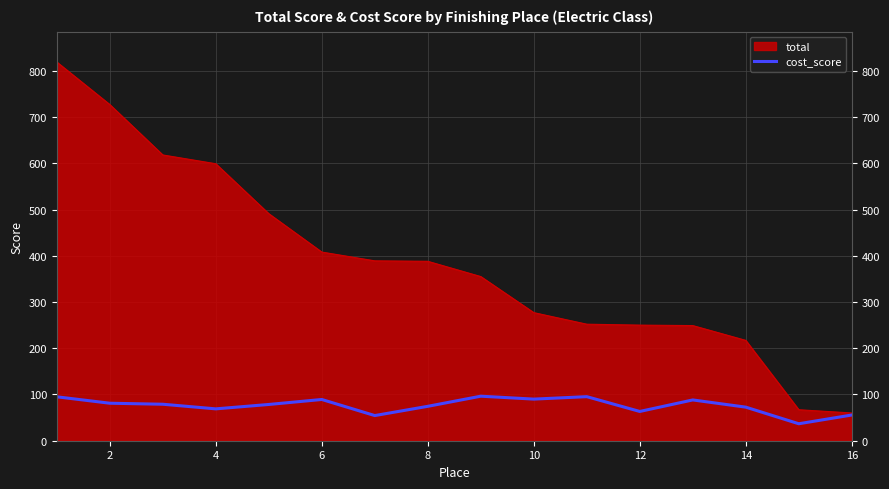

Which series has the largest range (max minus min)?

total